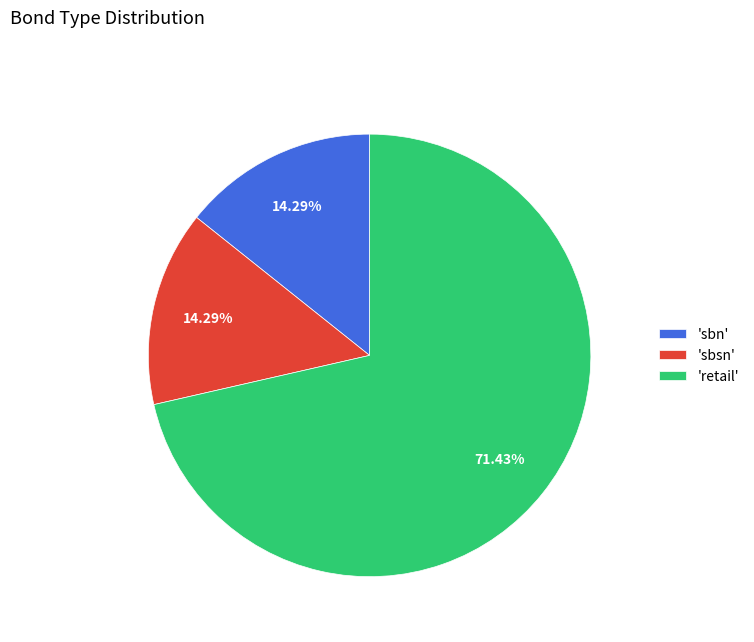

What is the ratio of the value at 'retail' to the value at 'sbn'?

5.0